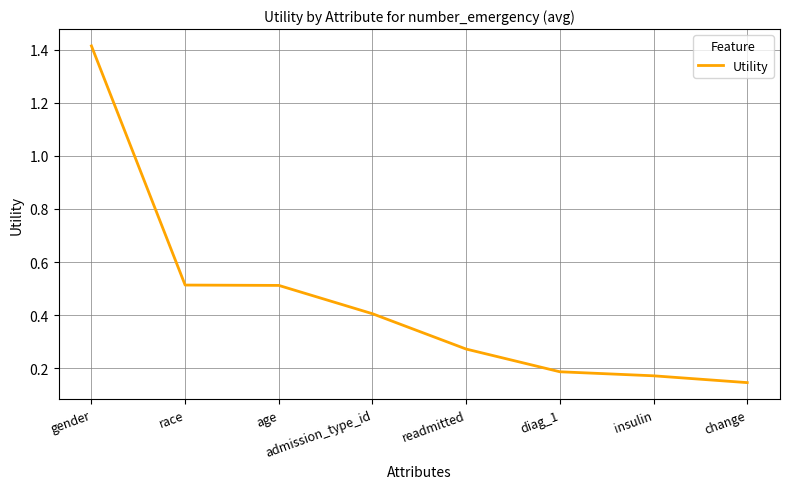

How many lines are shown in the chart?

1